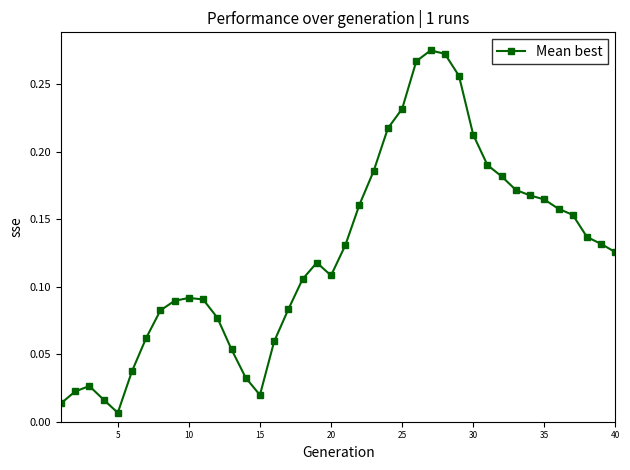

Does the chart display data point markers on the line(s)?

Yes